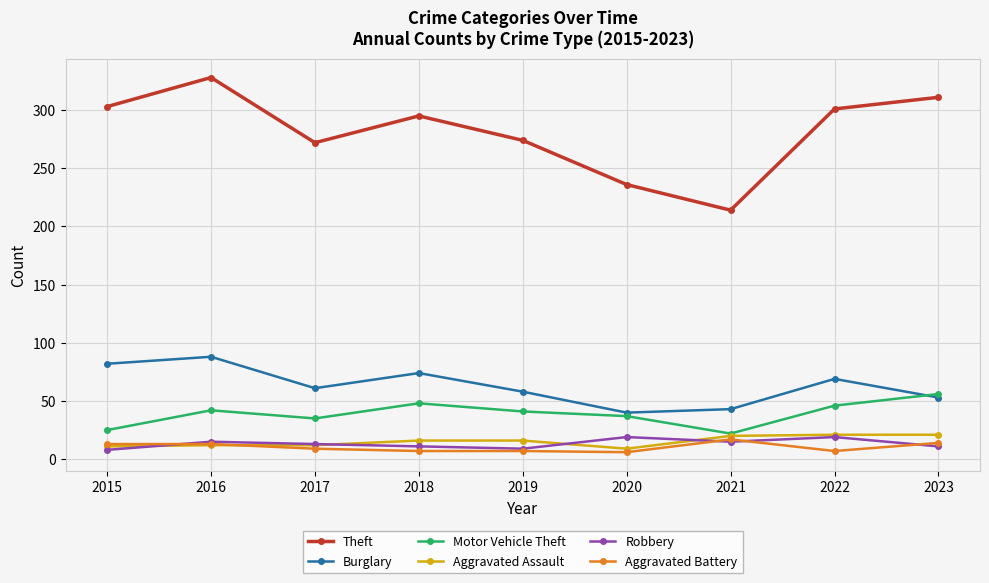

True or false: Robbery has a value of 9 at 2019.

True